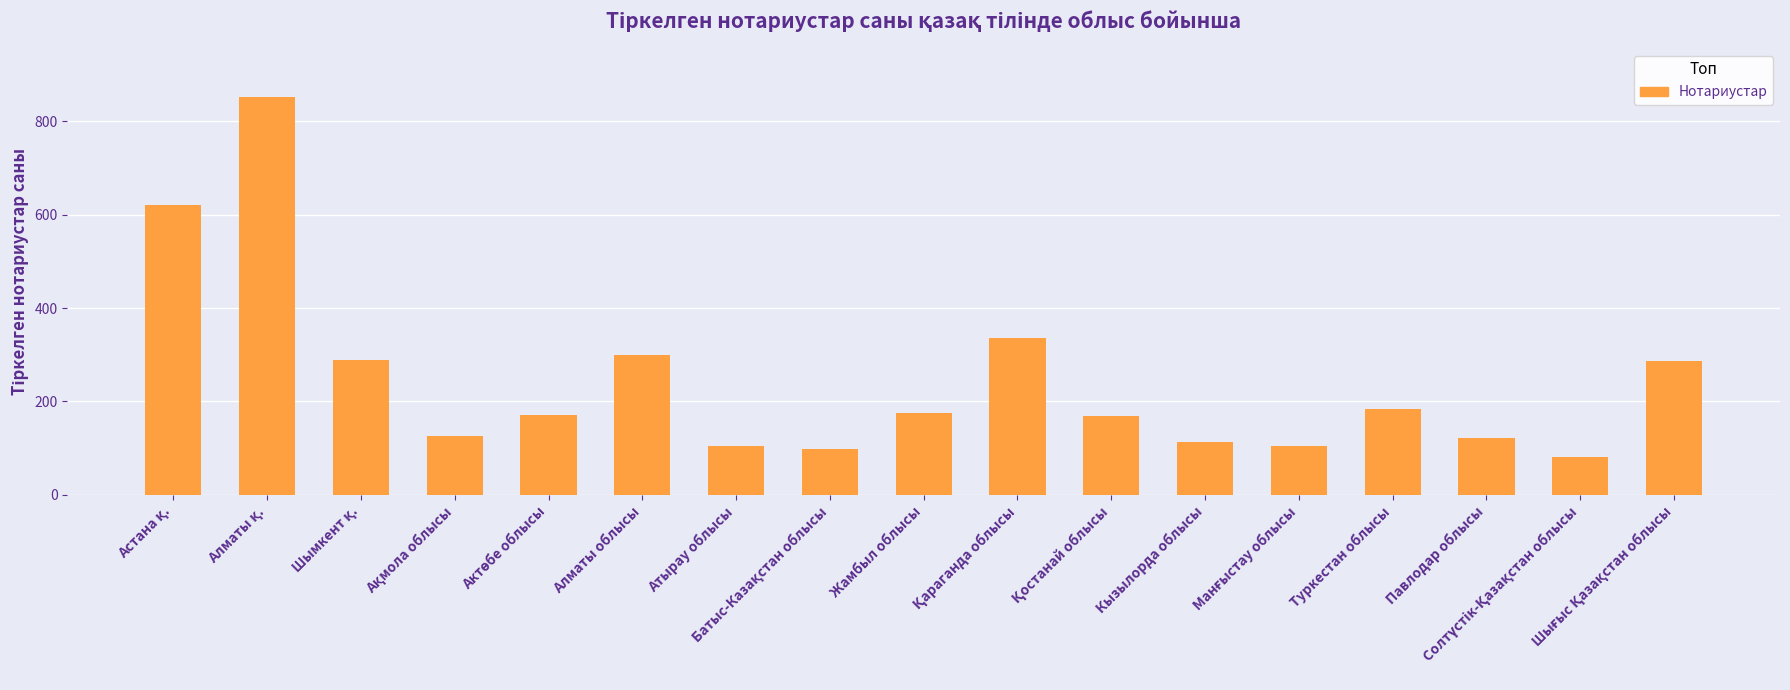

What is the average value?

243